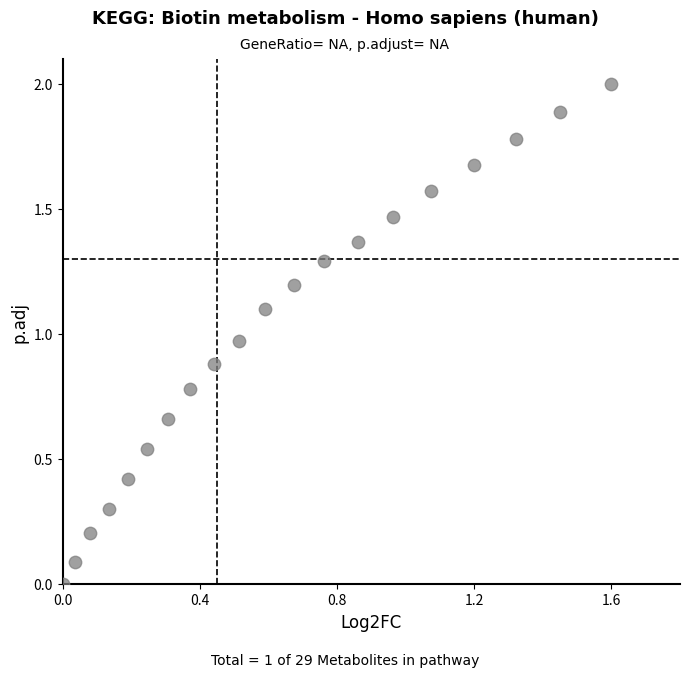

What is the range of Y values (max minus min)?

2.0